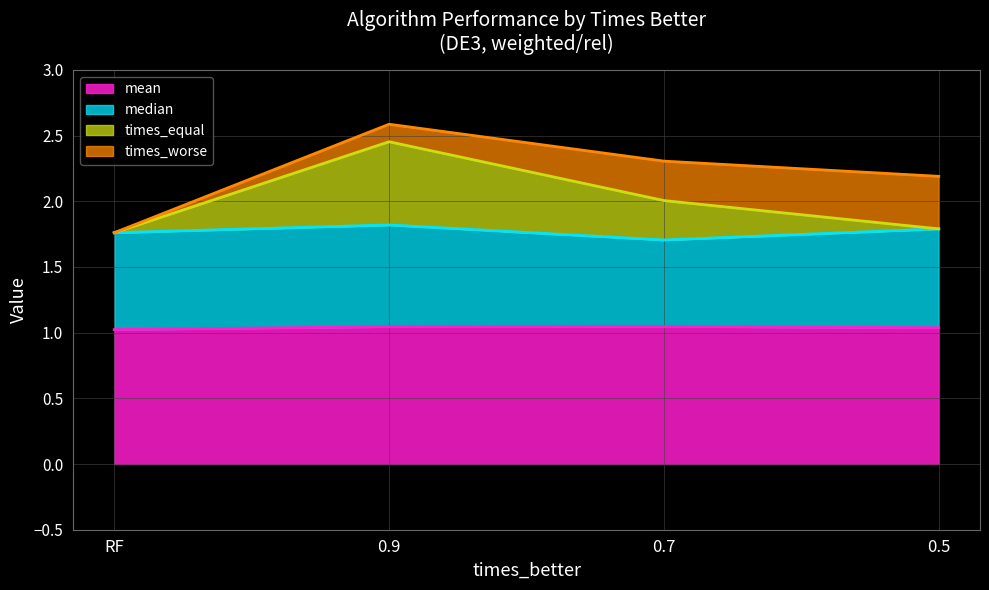

Where is the first local maximum for times_equal?

0.9